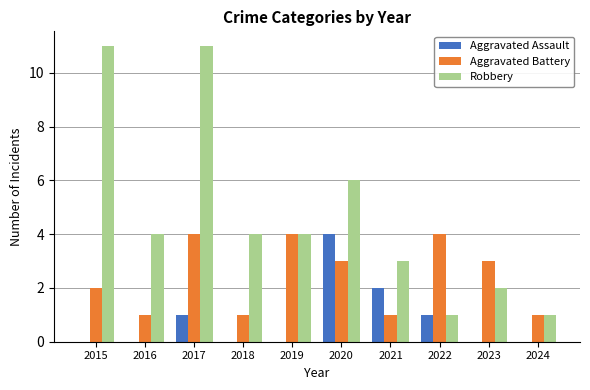

What is the sum of the Aggravated Assault values at 2018 and 2021?

2